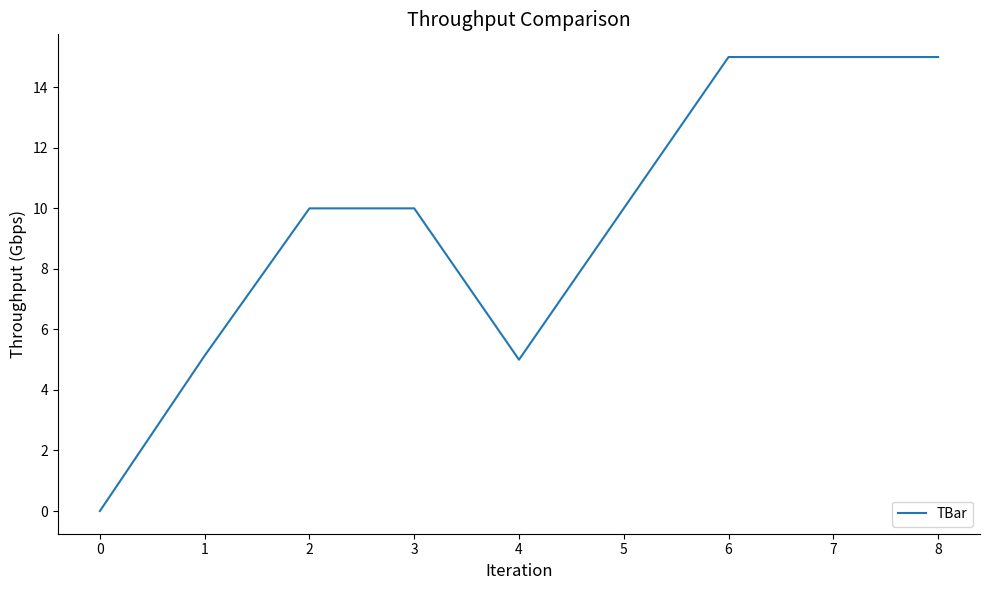

Where is the first local minimum?

4